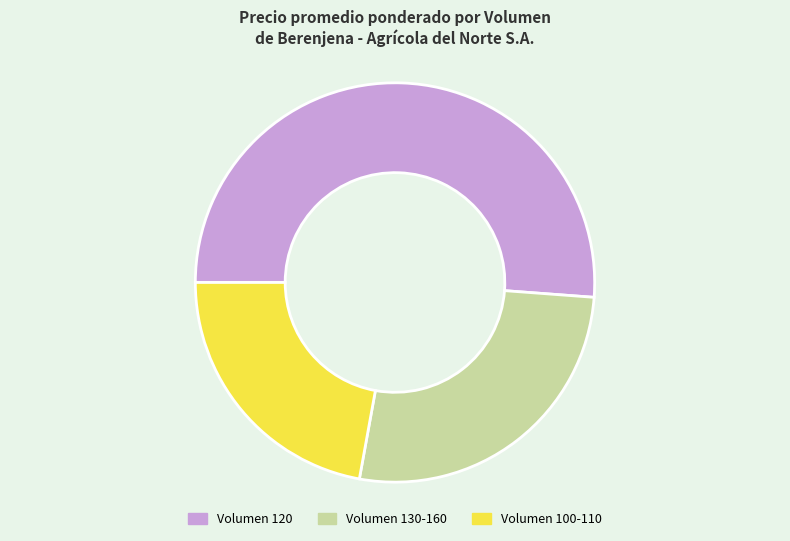

The Volumen 100-110 slice represents 22% of the pie. True or false?

True